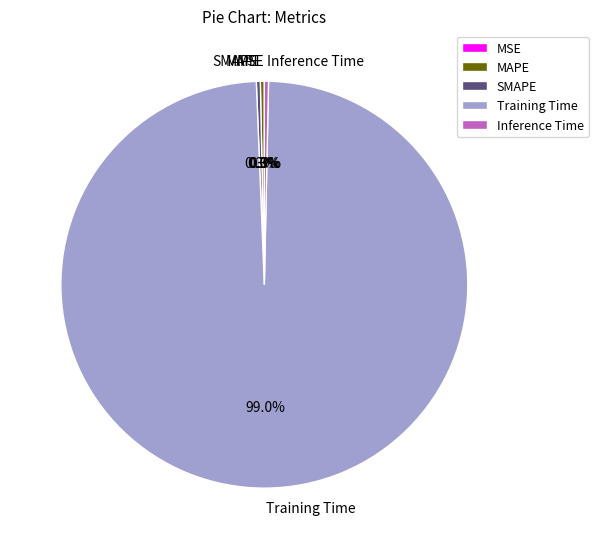

To the nearest percent, what is the average slice percentage?

20%